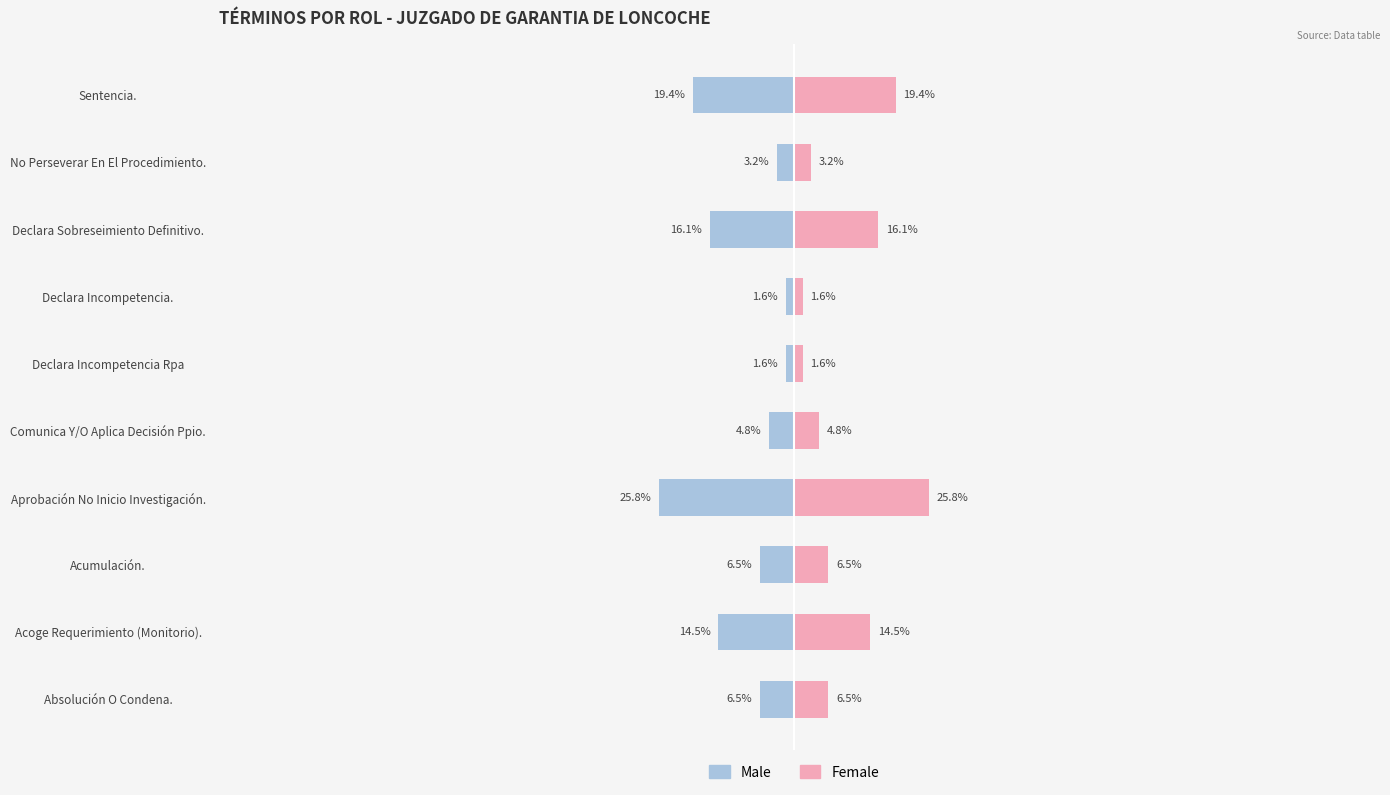

Reading left to right, list all the values displayed in this chart.

Male: -6.5	-14.5	-6.5	-25.8	-4.8	-1.6	-1.6	-16.1	-3.2	-19.4
Female: 6.5	14.5	6.5	25.8	4.8	1.6	1.6	16.1	3.2	19.4